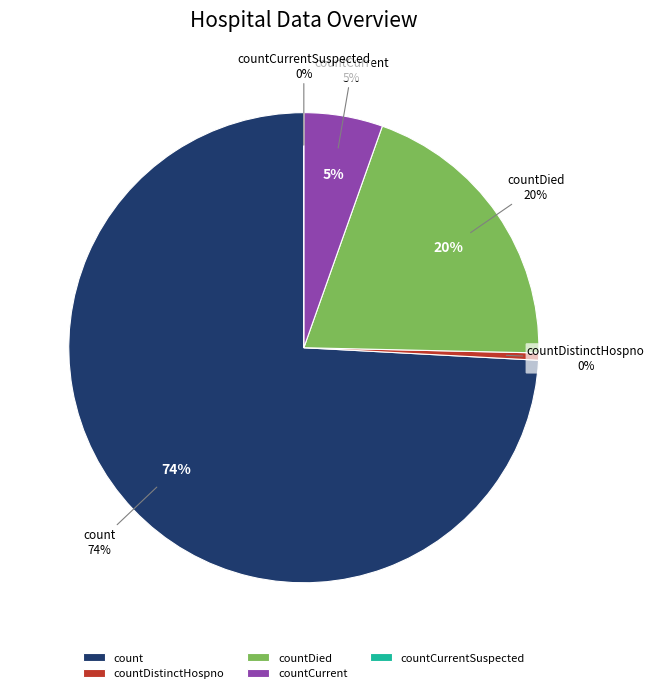

Is count the majority of the pie?

Yes